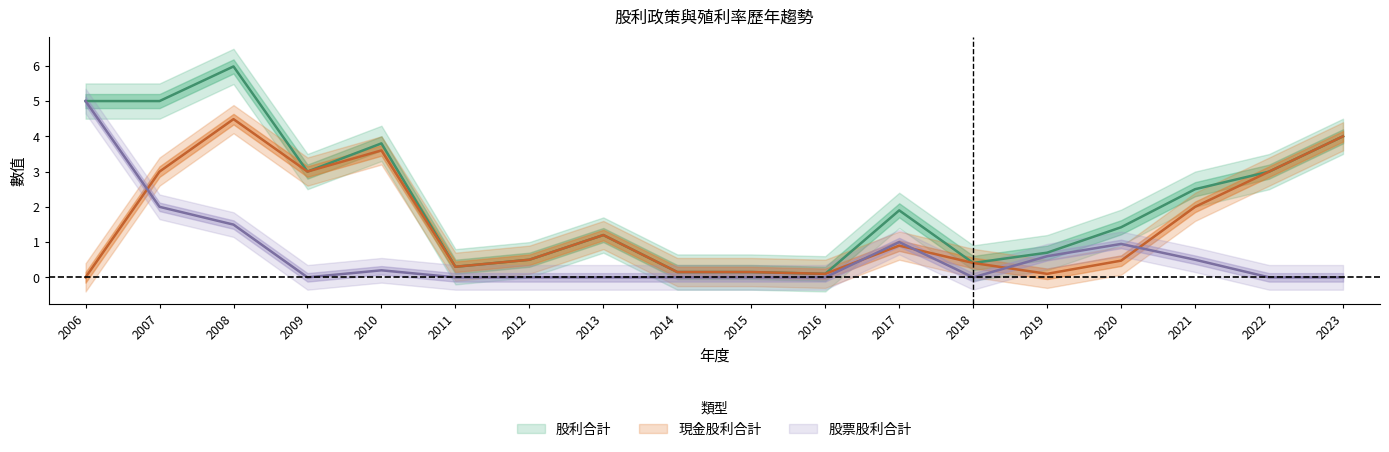

Rank the categories by 股利合計 value from lowest to highest.

2016, 2014, 2015, 2011, 2018, 2012, 2019, 2013, 2020, 2017, 2021, 2022, 2009, 2010, 2023, 2006, 2007, 2008